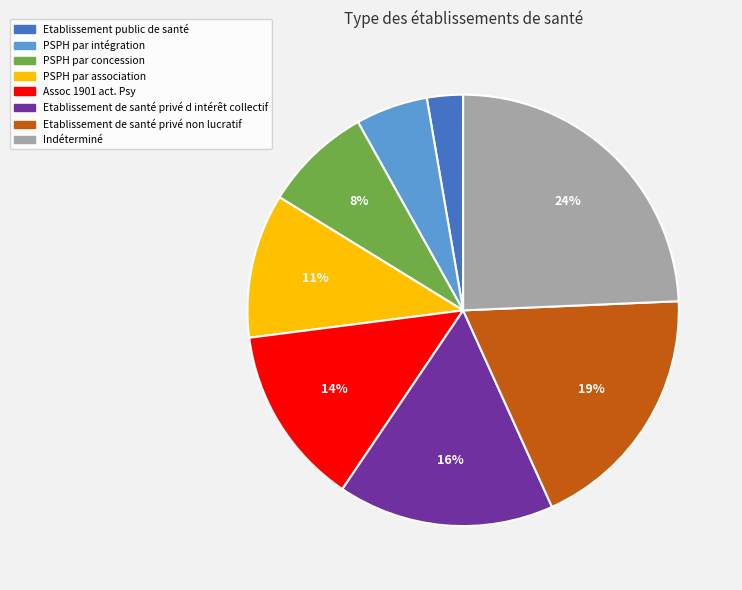

Which category has the smallest portion of the pie?

Etablissement public de santé